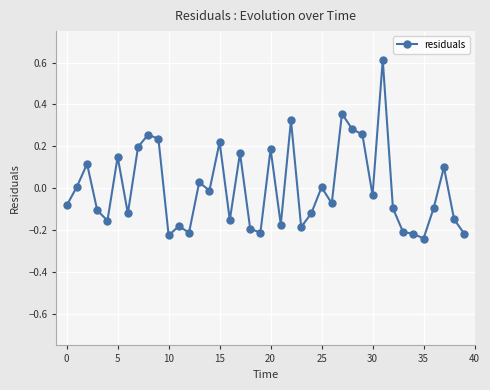

What is the greatest value displayed?

0.6